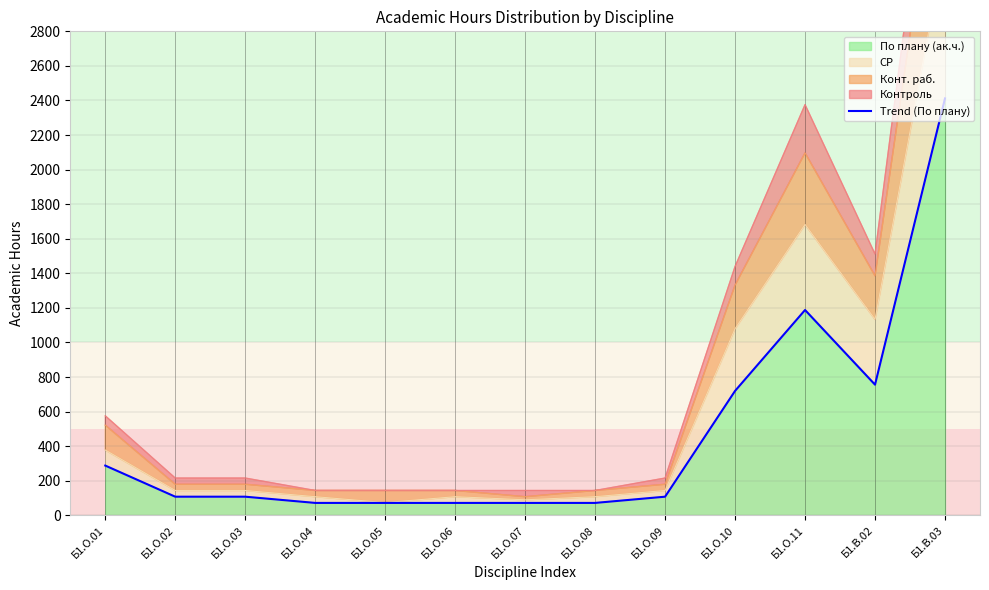

What is the sum of all values?

6048